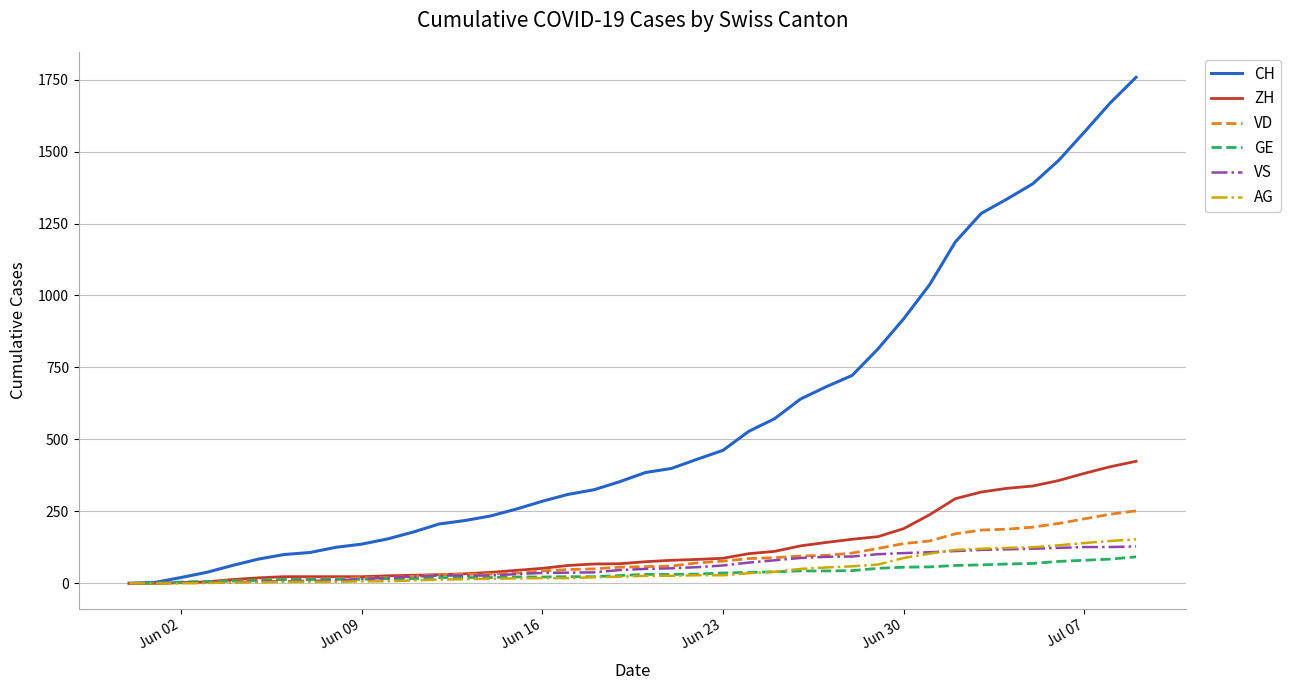

Which series has the largest total across all categories?

CH